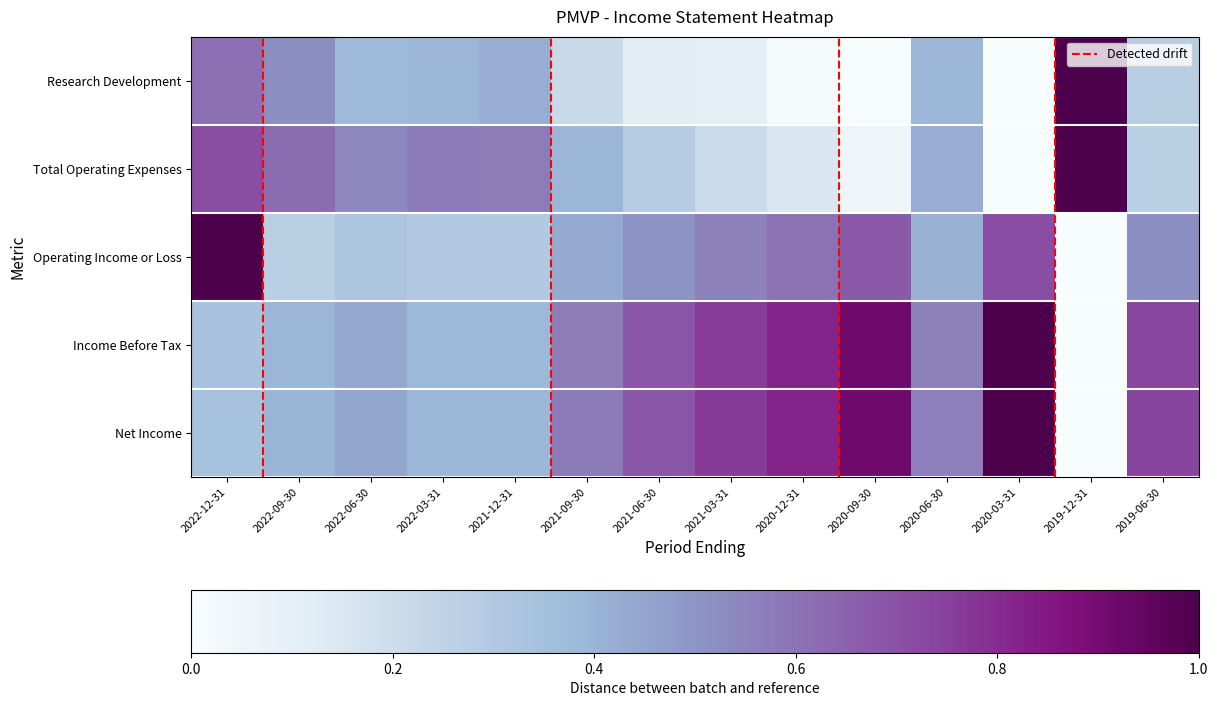

Reading left to right, what are all the values shown in this chart?

Research Development: 0.6	0.5	0.4	0.4	0.4	0.2	0.1	0.1	0.0	0.0	0.4	0.0	1.0	0.3
Total Operating Expenses: 0.7	0.6	0.5	0.6	0.6	0.4	0.3	0.2	0.1	0.1	0.4	0.0	1.0	0.3
Operating Income or Loss: 1.0	0.3	0.3	0.3	0.3	0.4	0.5	0.6	0.6	0.7	0.4	0.7	0.0	0.5
Income Before Tax: 0.3	0.4	0.4	0.4	0.4	0.6	0.7	0.8	0.8	0.9	0.6	1.0	0.0	0.7
Net Income: 0.3	0.4	0.4	0.4	0.4	0.6	0.7	0.8	0.8	0.9	0.6	1.0	0.0	0.7